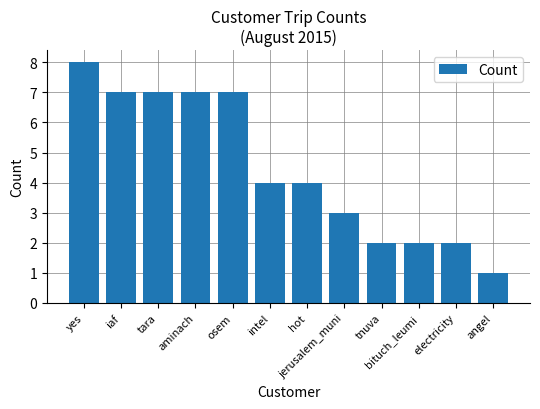

Reading right to left, extract all data points from this chart.

angel=1	electricity=2	bituch_leumi=2	tnuva=2	jerusalem_muni=3	hot=4	intel=4	osem=7	aminach=7	tara=7	iaf=7	yes=8